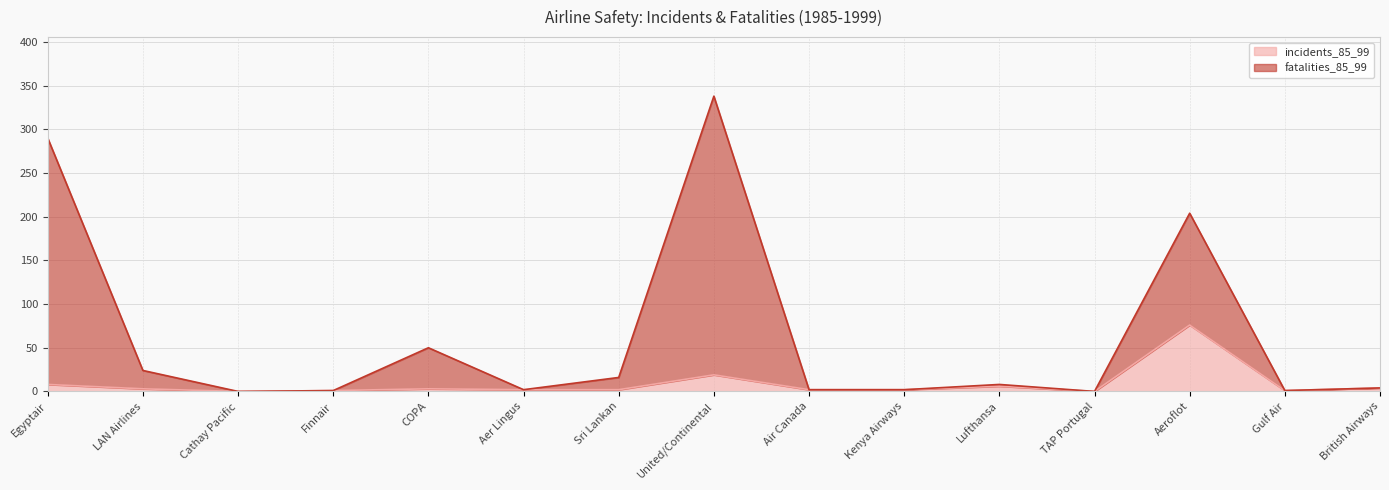

Where is the first local maximum for incidents_85_99?

COPA